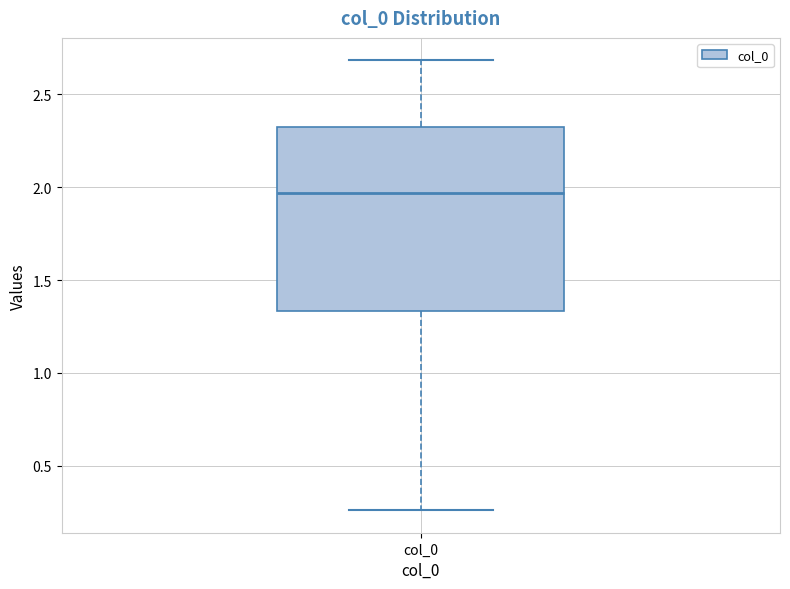

Where does the upper whisker of the box for col_0 end on the y-axis? The values are not printed on the chart, so give them approximately, as read against the axis.

2.70